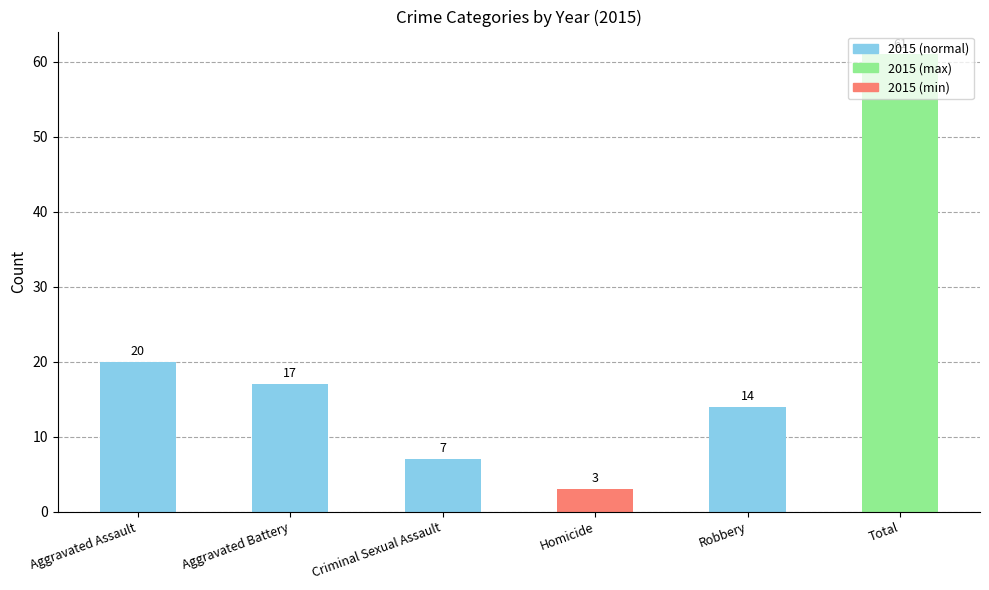

The value at Homicide is 3. True or false?

True